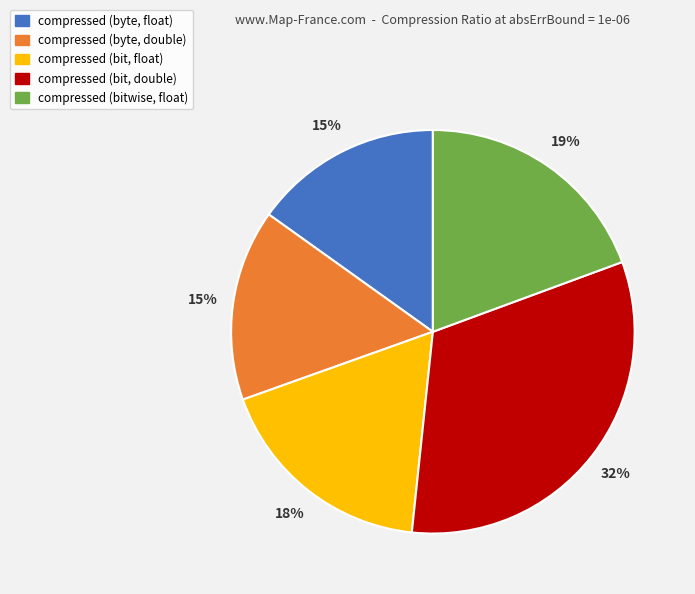

Is compressed (bitwise, float) the majority of the pie?

No